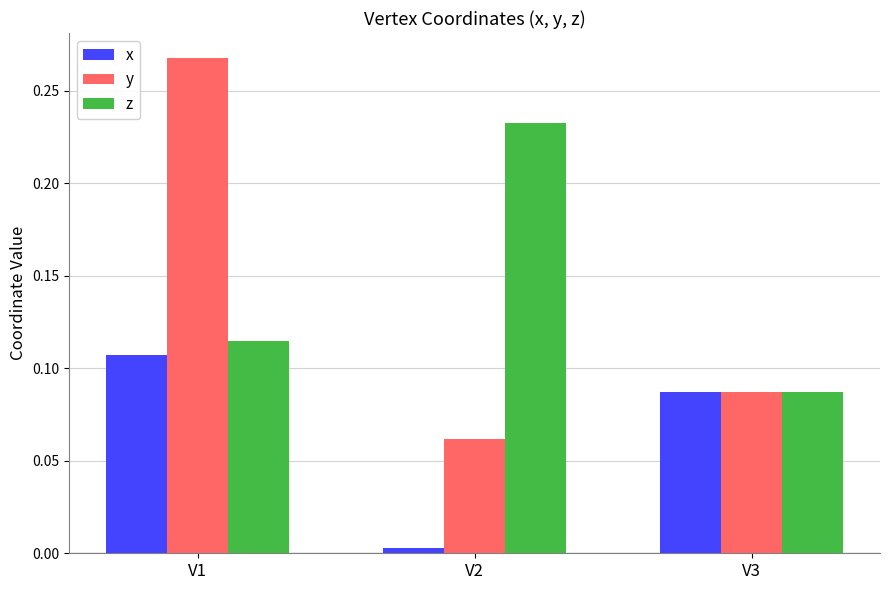

Which category has the lowest value across all series?

V2